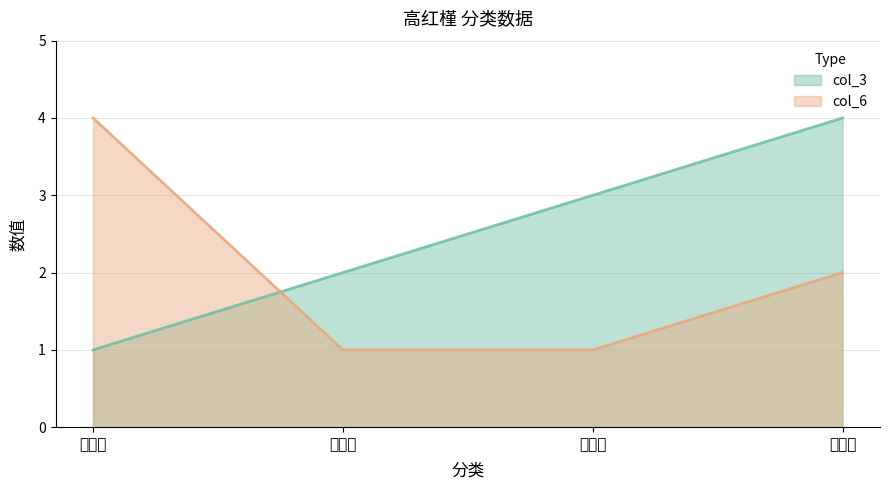

What is the difference between the col_3 values at 锦葵目 and 牙买加?

1